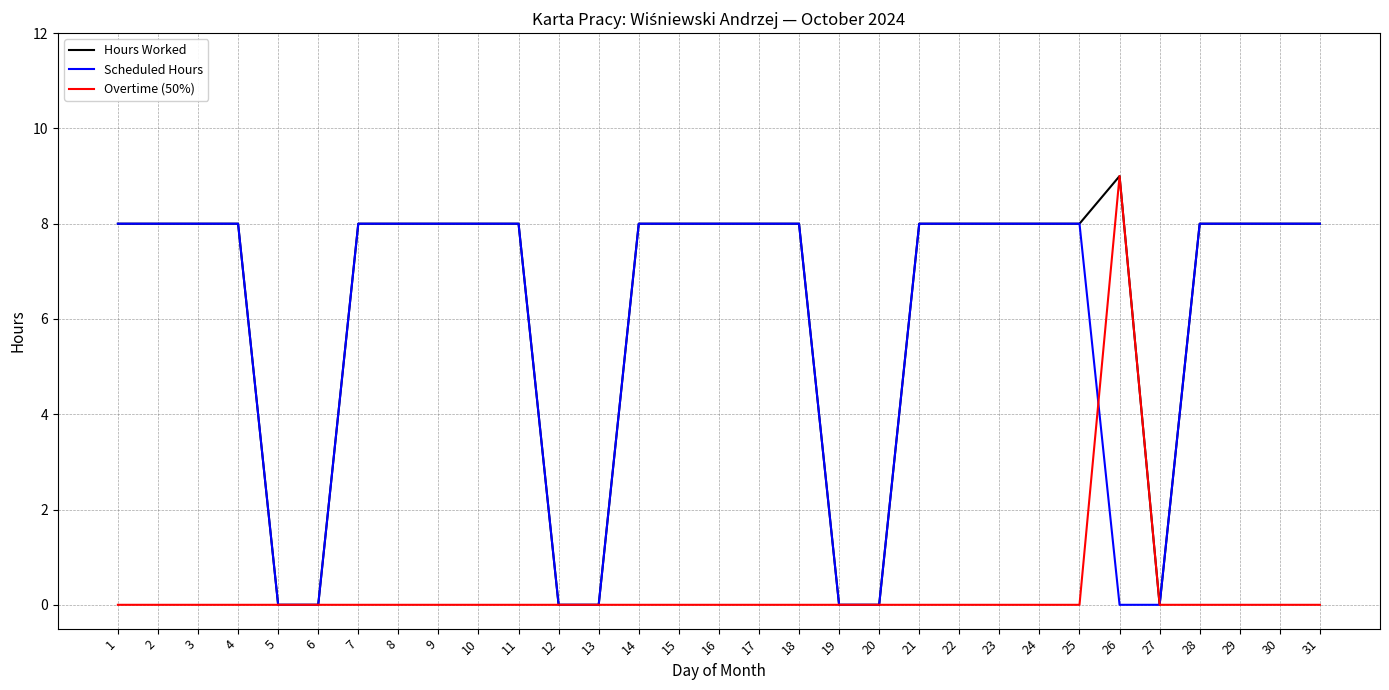

What is the highest value of the Scheduled Hours series?

8